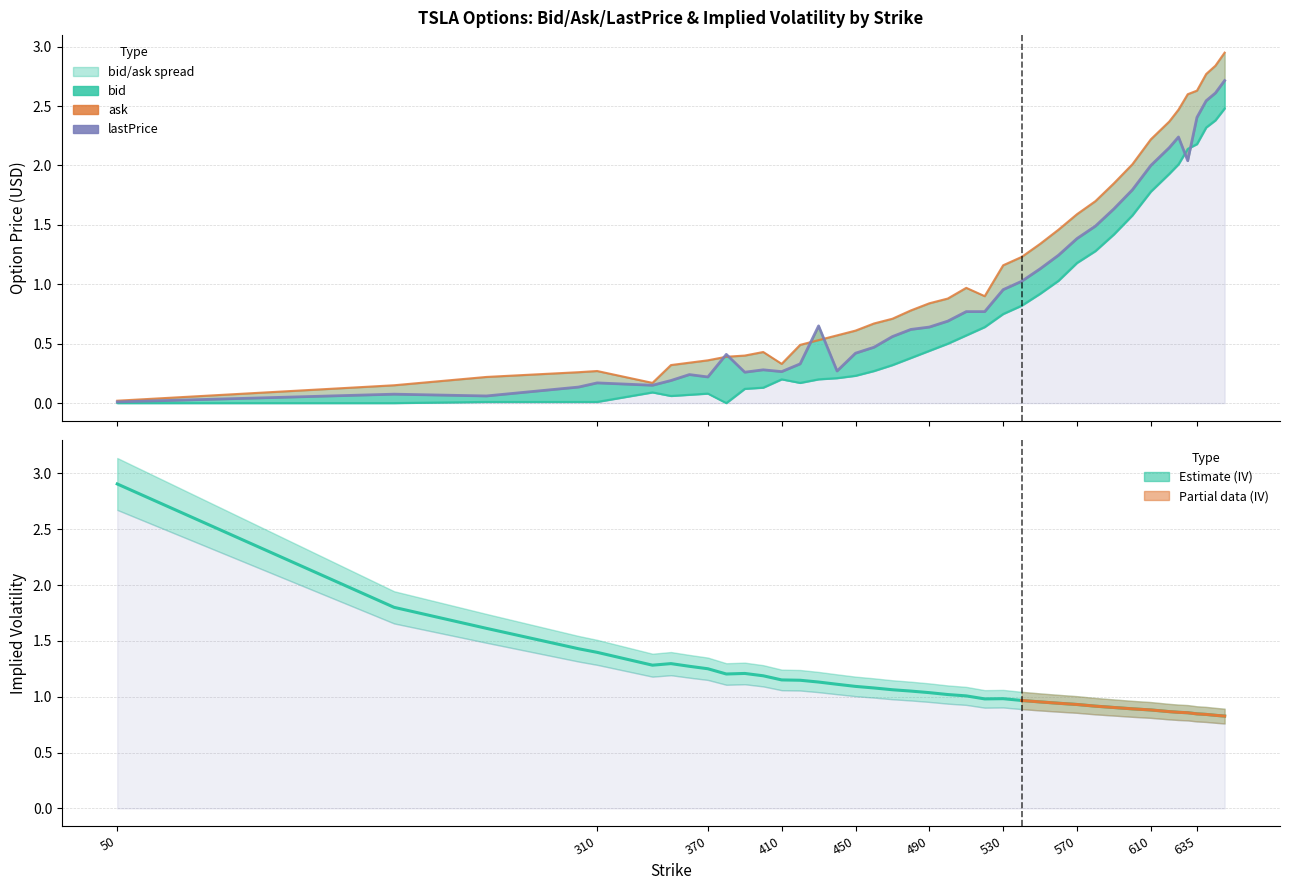

True or false: ask and bid intersect in this chart.

False